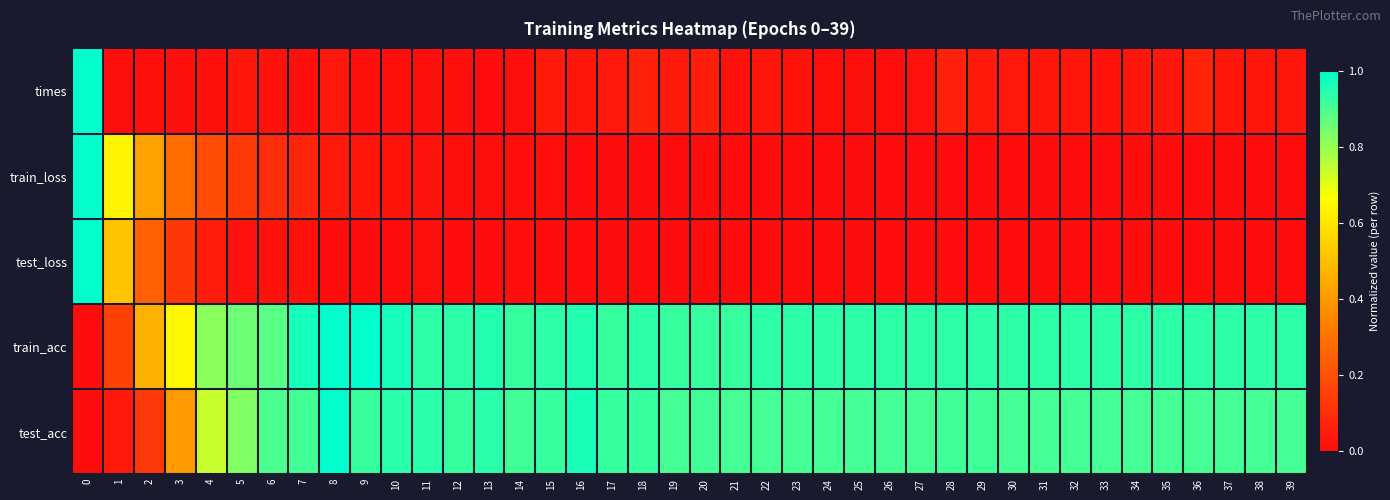

Which category has the lowest value across all series?

13